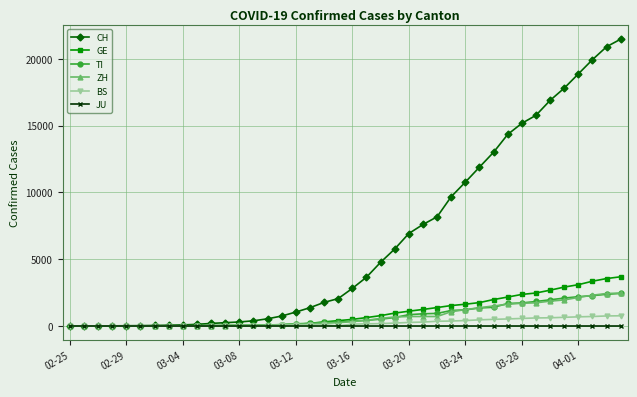

At how many categories does at least one series exceed 4297?

18